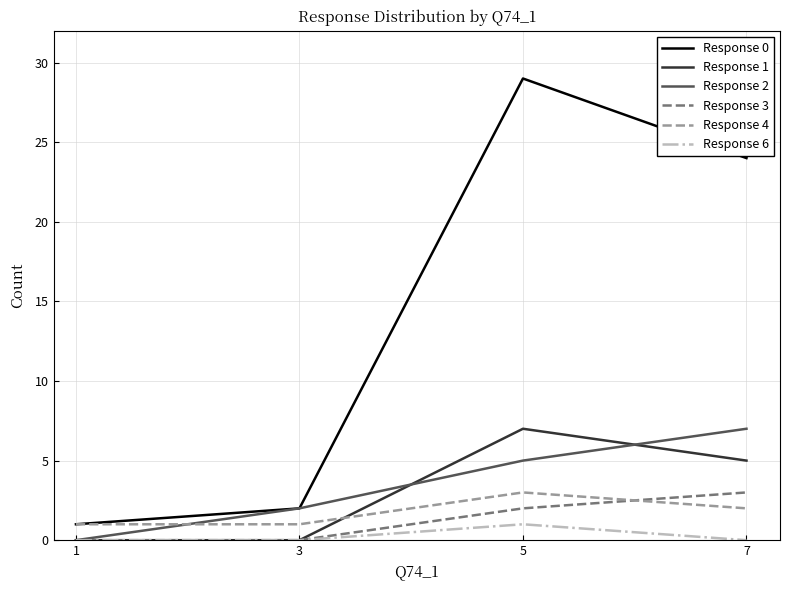

List the labels in order of Response 0 value, smallest first.

1, 3, 7, 5